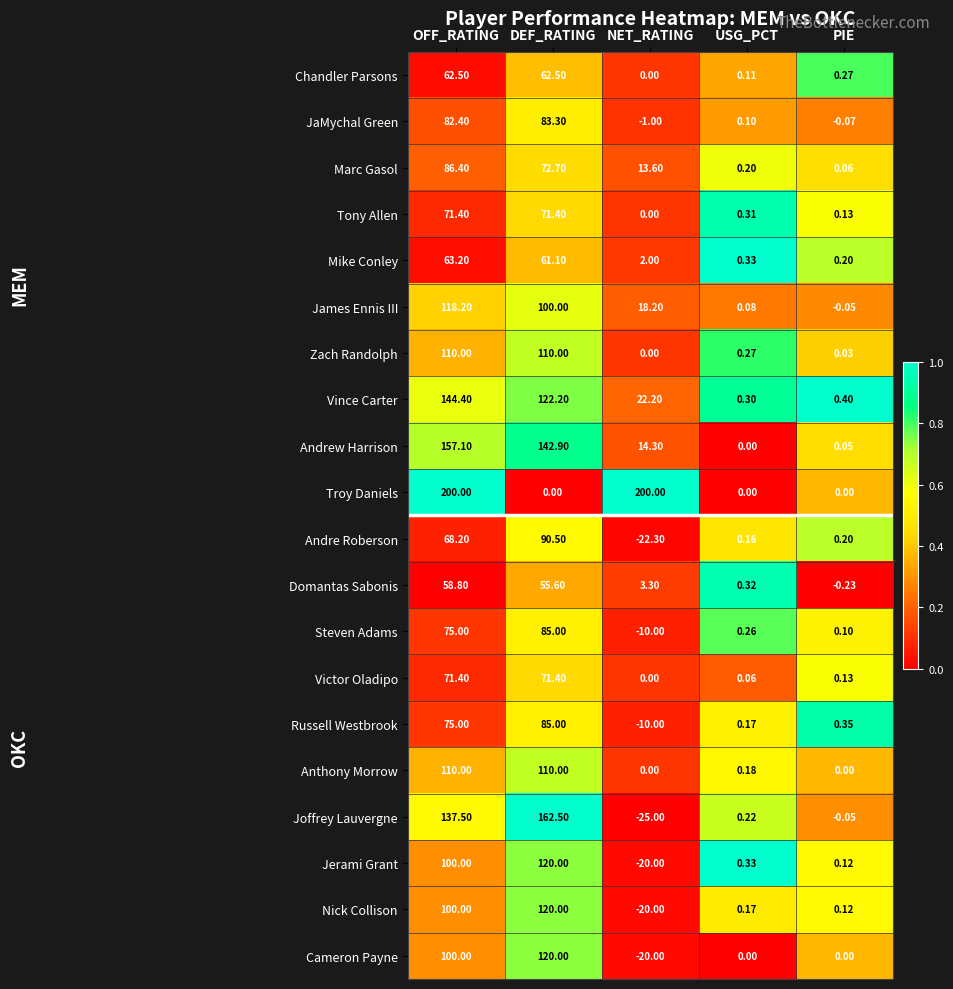

Which category has the highest value in the Vince Carter series?

OFF_RATING